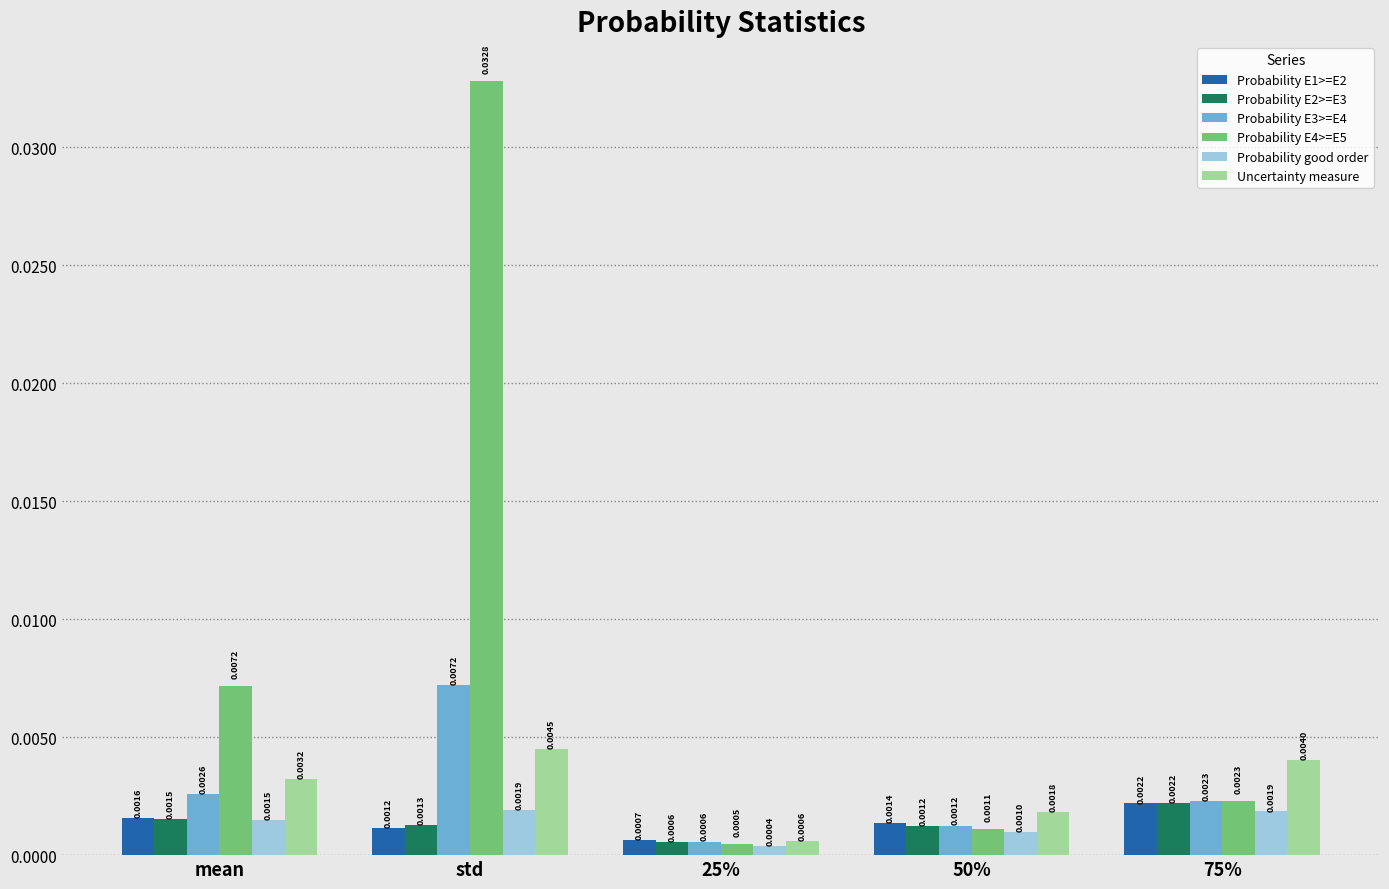

Which label corresponds to the largest value in the chart?

std